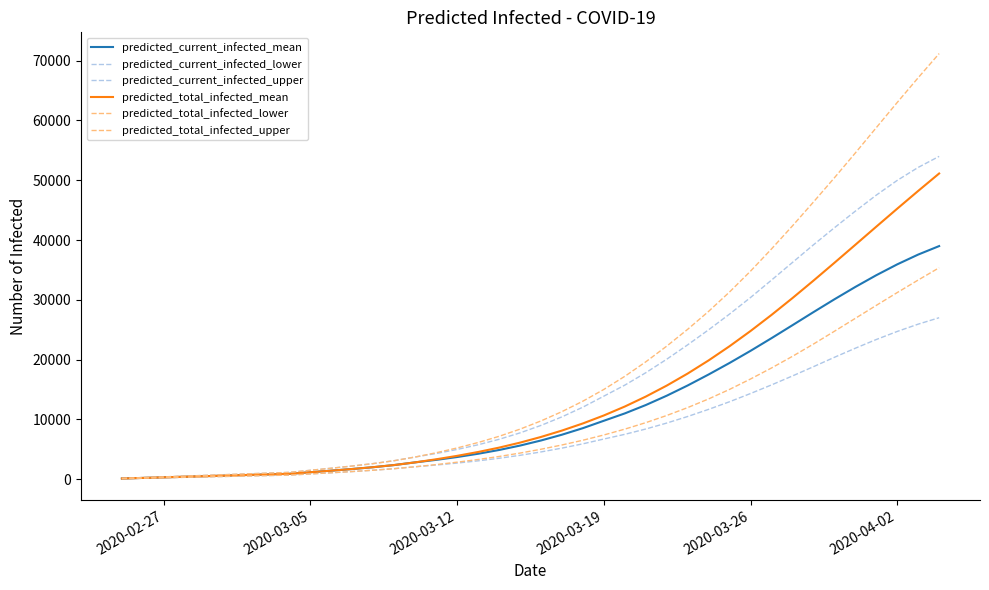

Where is predicted_total_infected_upper nearest to the value 35656?

2020-03-26